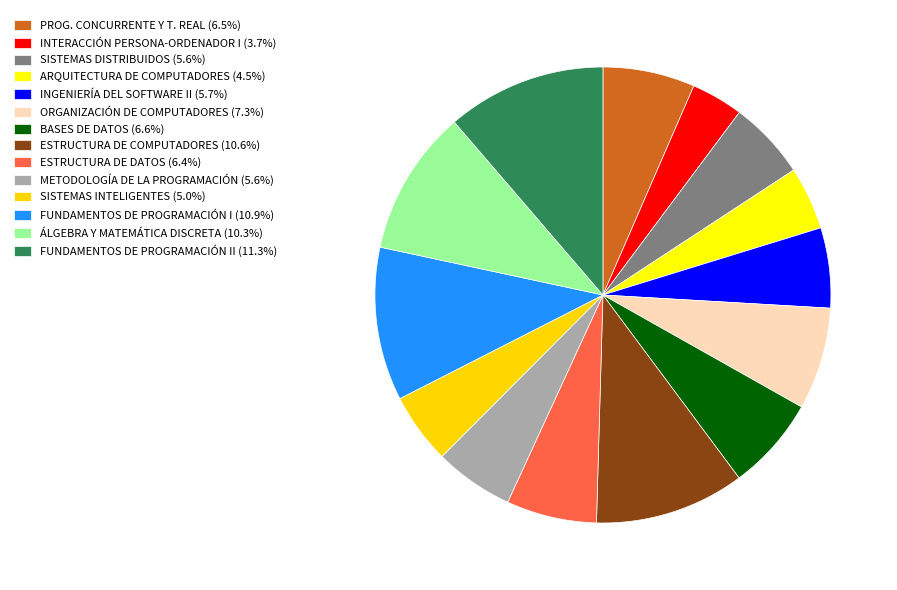

Does any single category account for the majority?

No